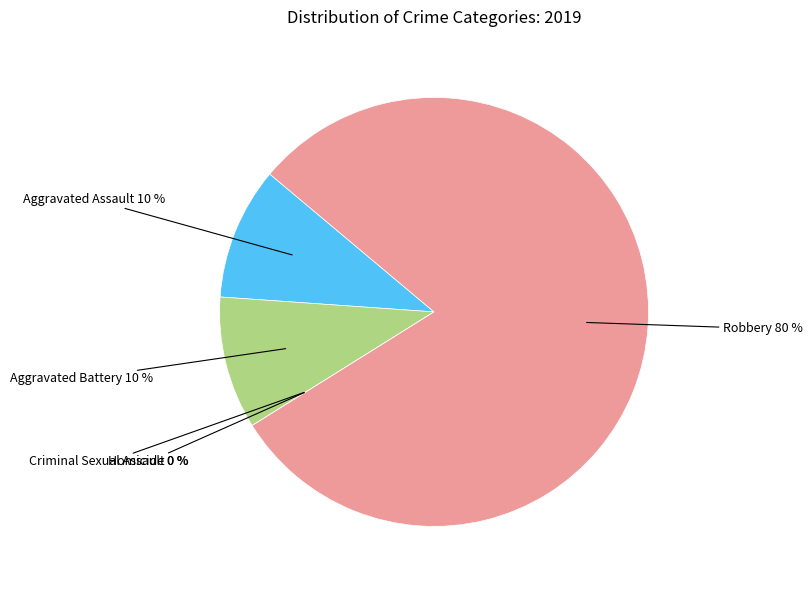

Which has a higher value, Robbery or Criminal Sexual Assault?

Robbery